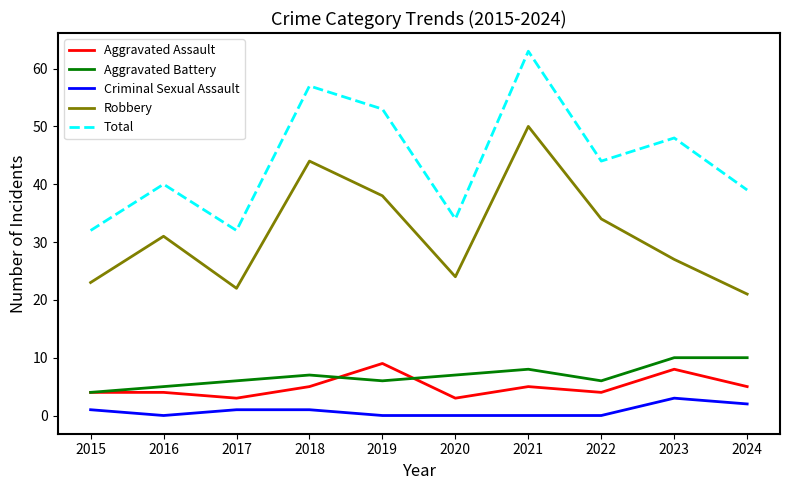

Which series has the widest spread of values?

Total